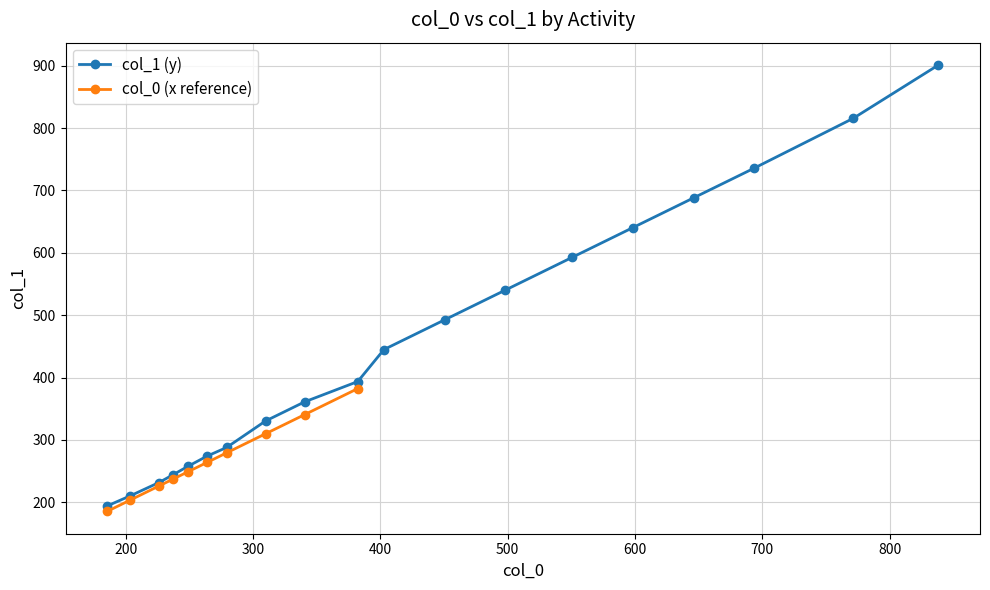

What is the minimum value for col_1 (y)?

194.2